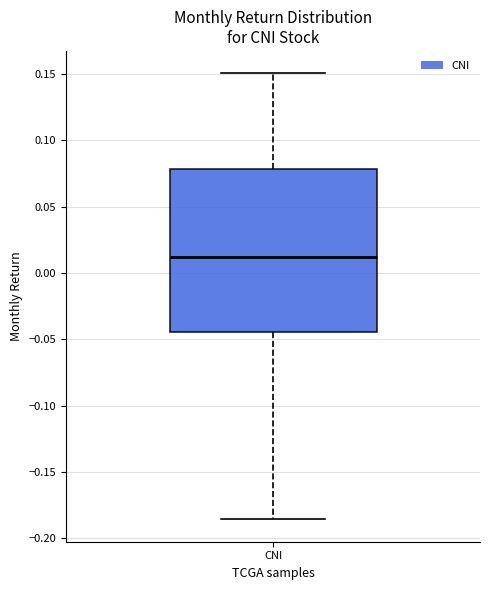

Read this box plot against the y-axis: the position of the median line, the range covered by the box, and the ends of both whiskers. The values are not printed on the chart, so give them approximately, as read against the axis.

median 0.010, box -0.045 to 0.080, whiskers -0.185 to 0.150